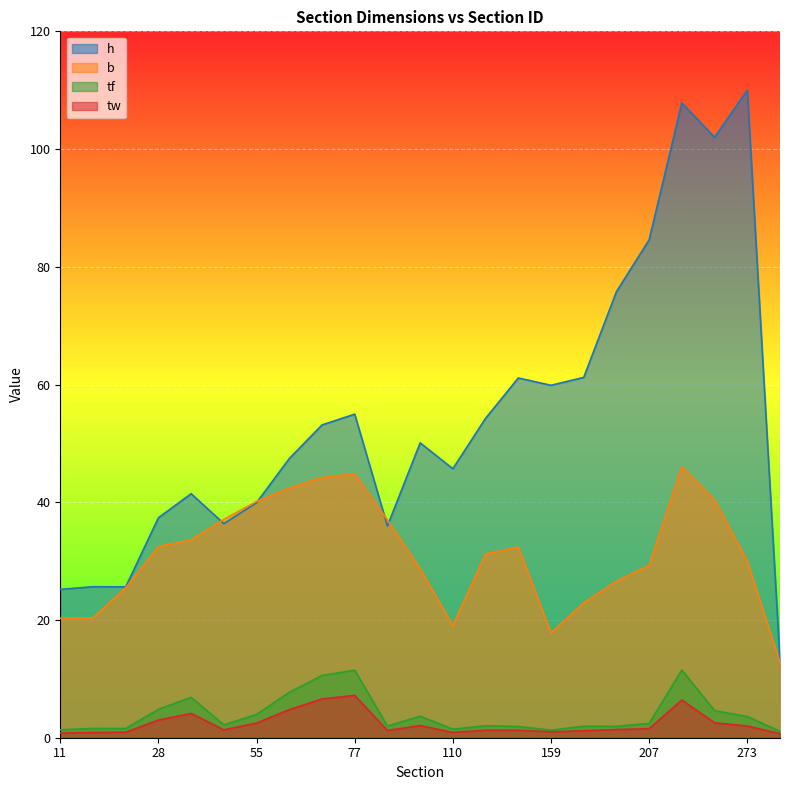

At how many categories does at least one series exceed 28?

19